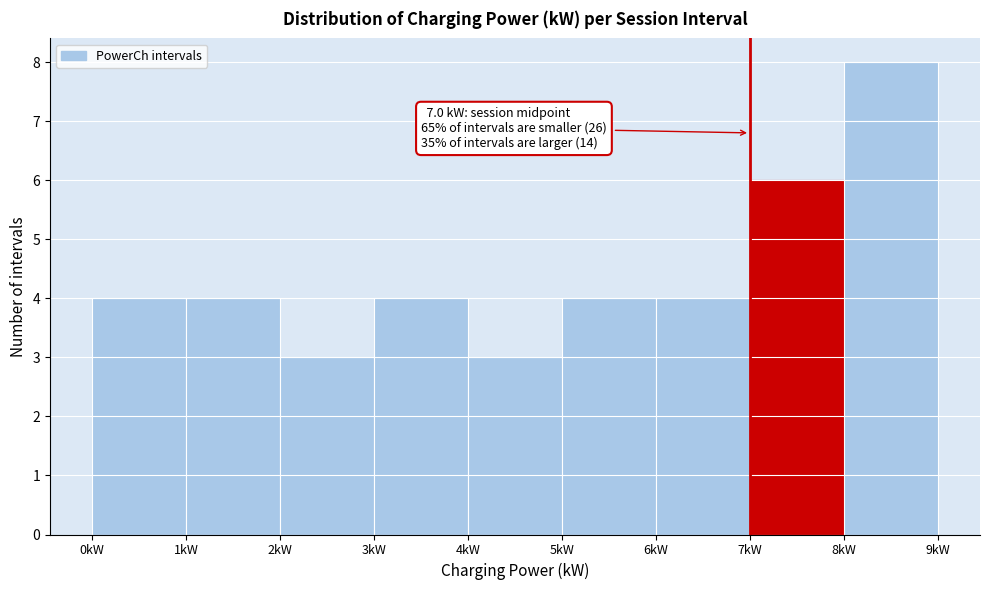

Over which range of the x-axis is the bar tallest?

8 to 9